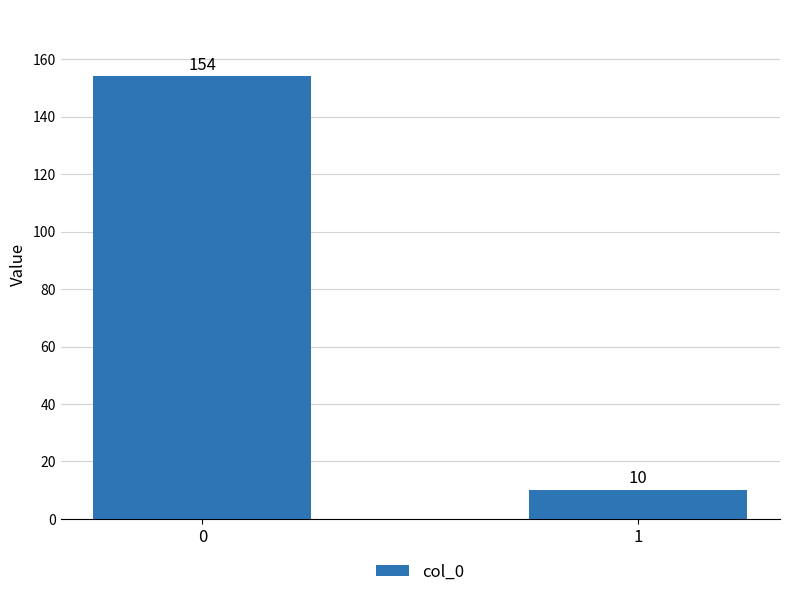

List the labels in order of value, largest first.

0, 1